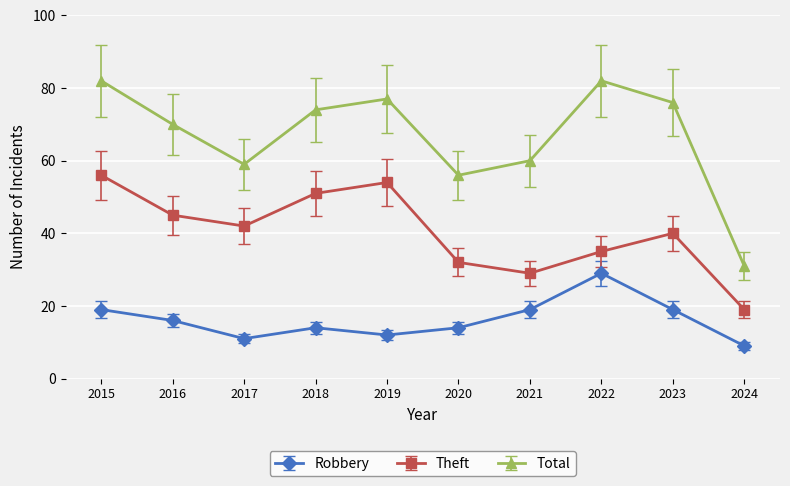

The Total series shows 70 at 2016. True or false?

True